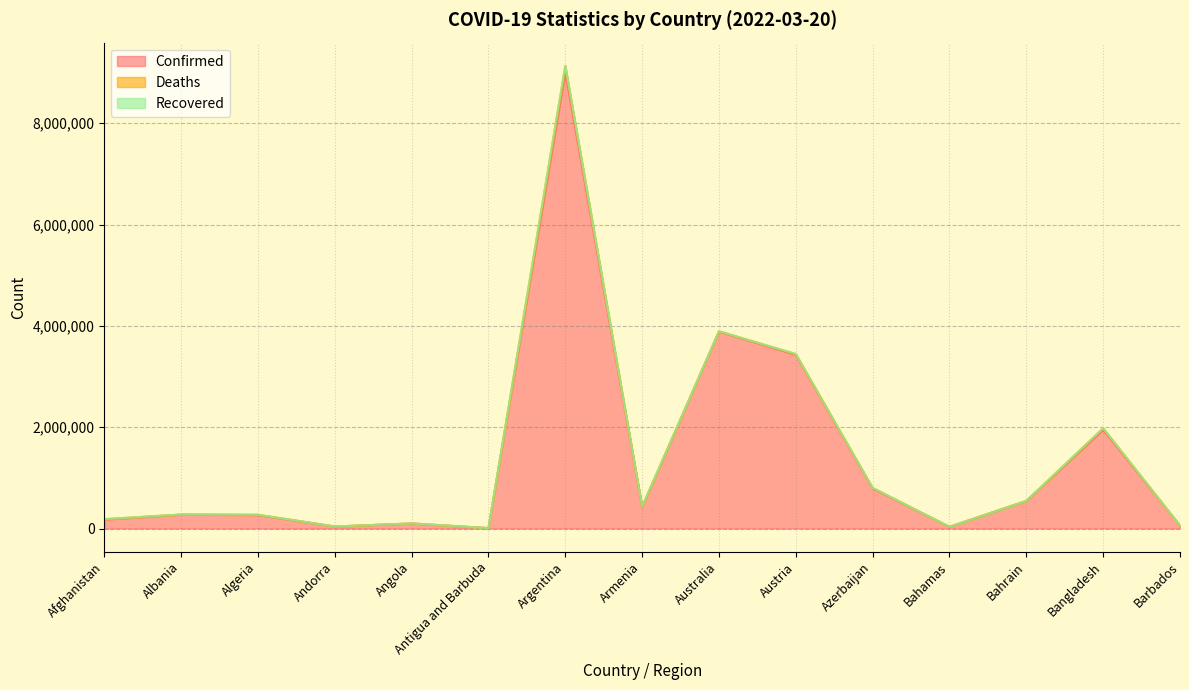

Does the chart display data point markers on the line(s)?

No